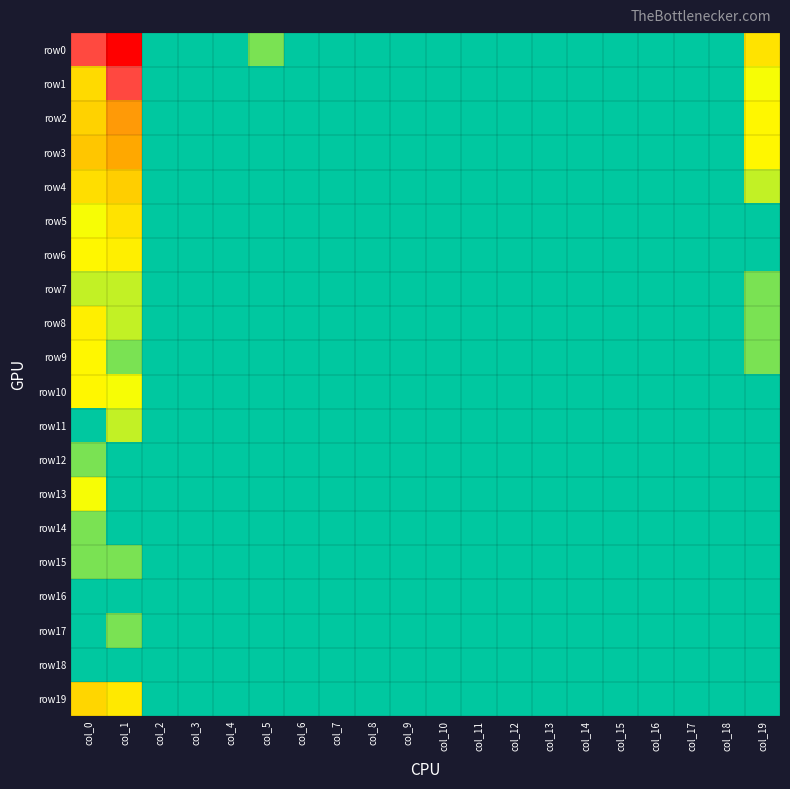

Which series has the largest total across all categories?

row0